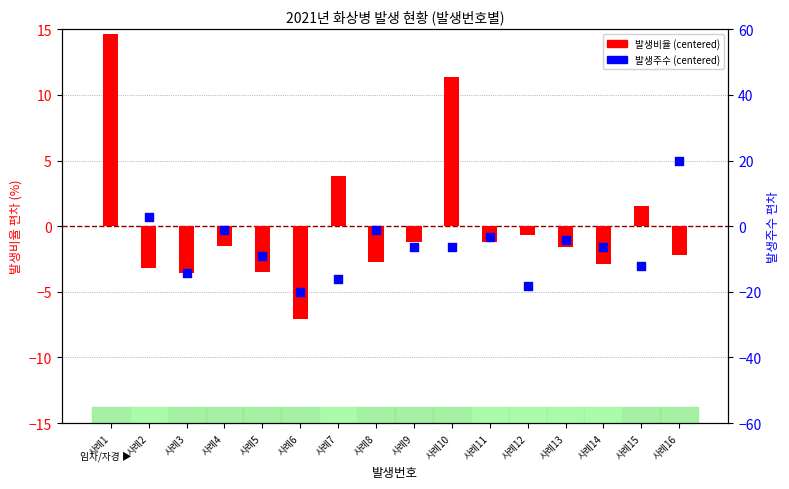

What is the total value across all series at 사례5?

-12.7